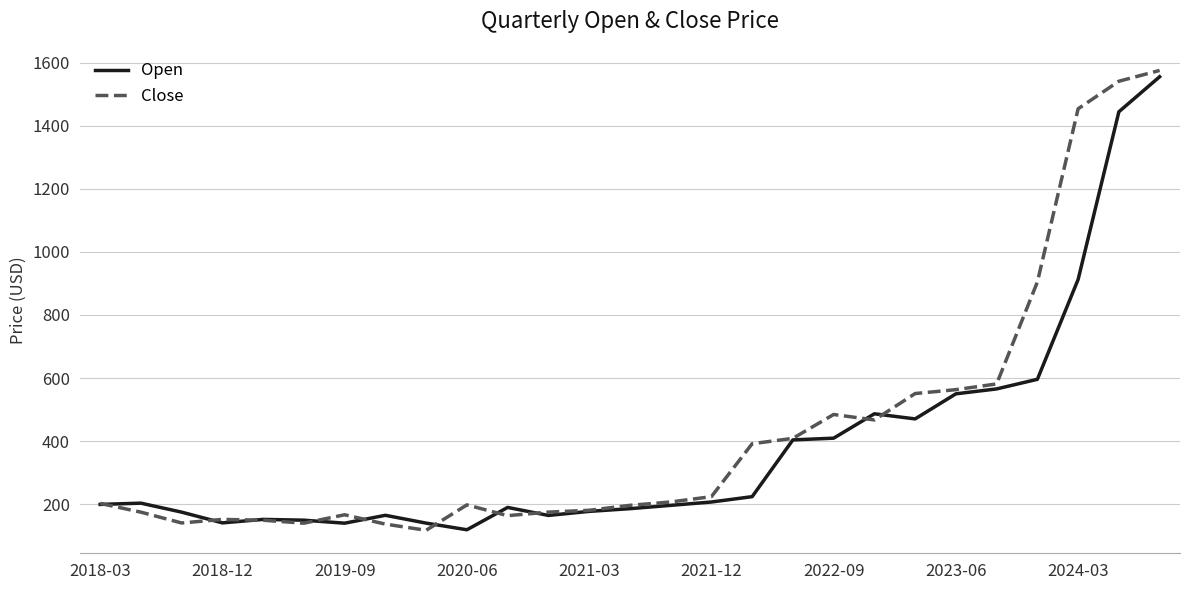

Which series has the largest range (max minus min)?

Close